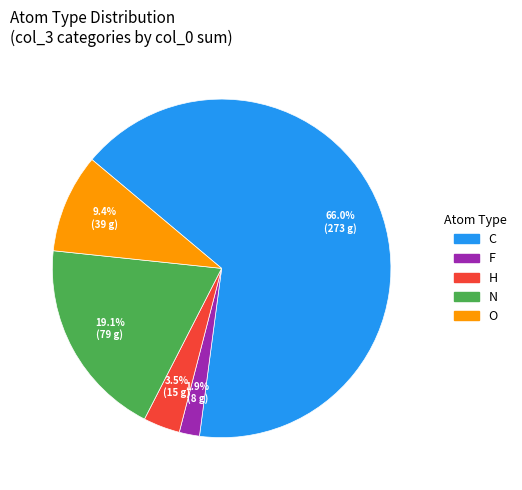

To the nearest percent, what is the difference between the largest and smallest slice percentages?

64%